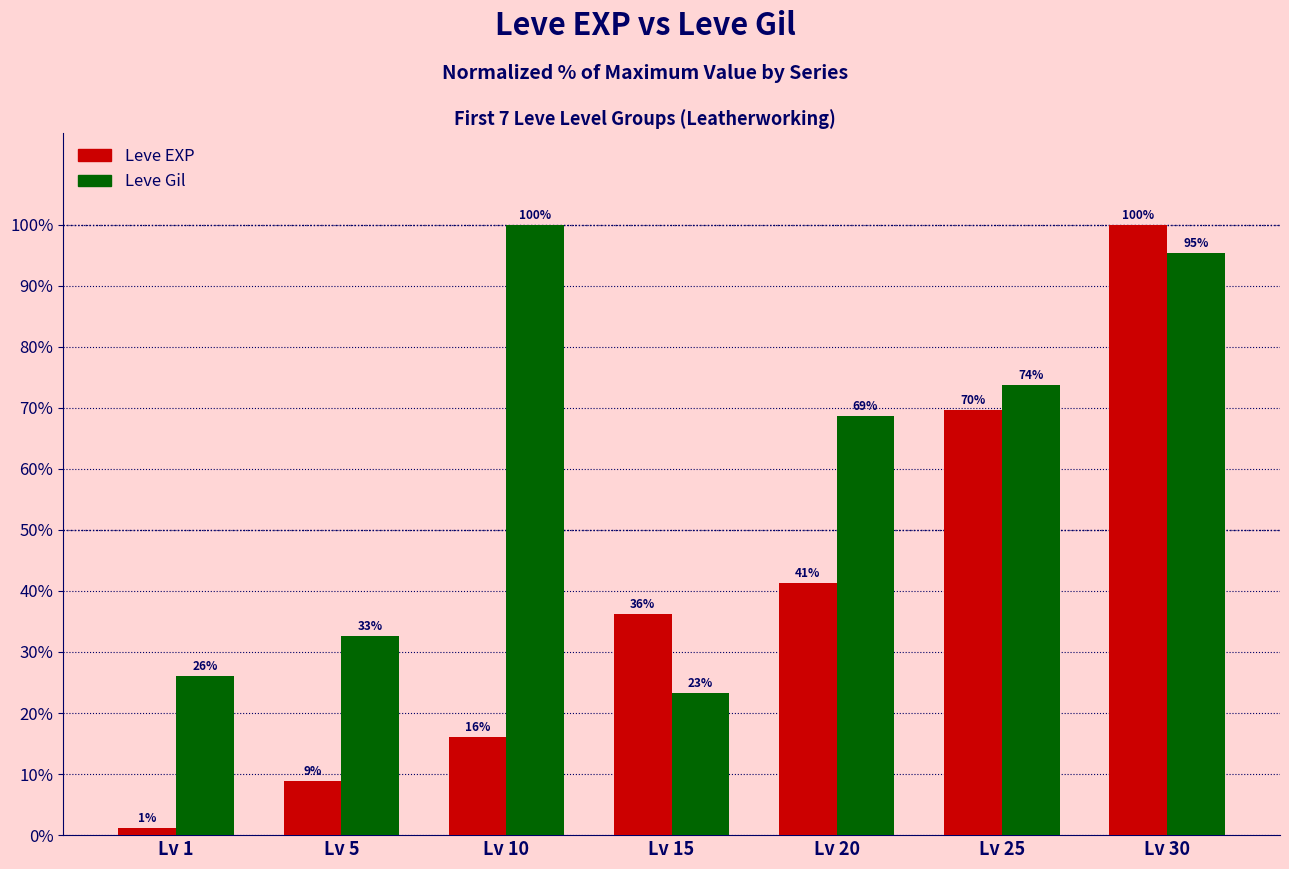

How many bars are there in each group?

2